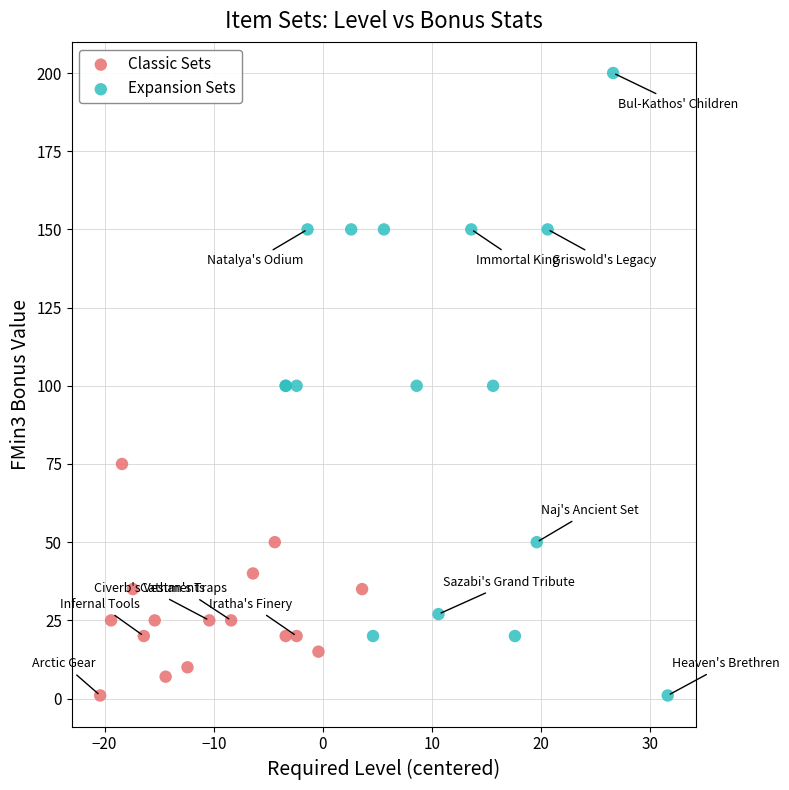

Which series reaches the maximum Y coordinate?

Expansion Sets